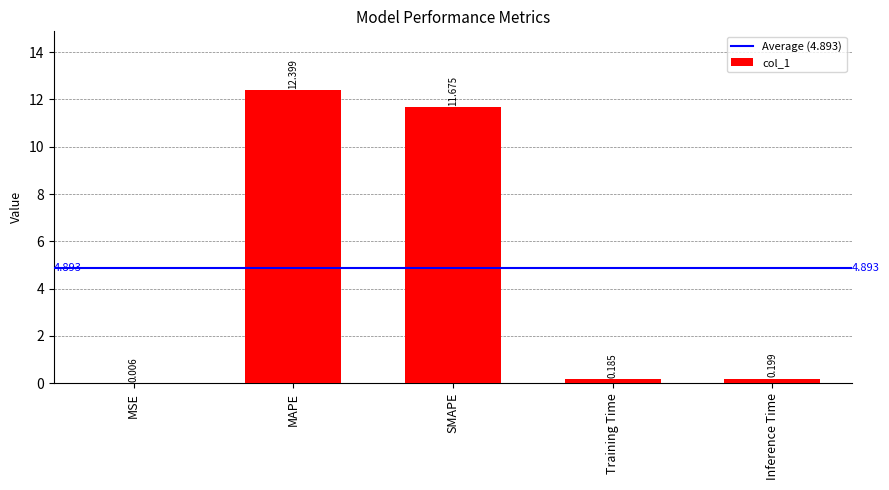

At which category does the chart reach its peak across all series?

MAPE